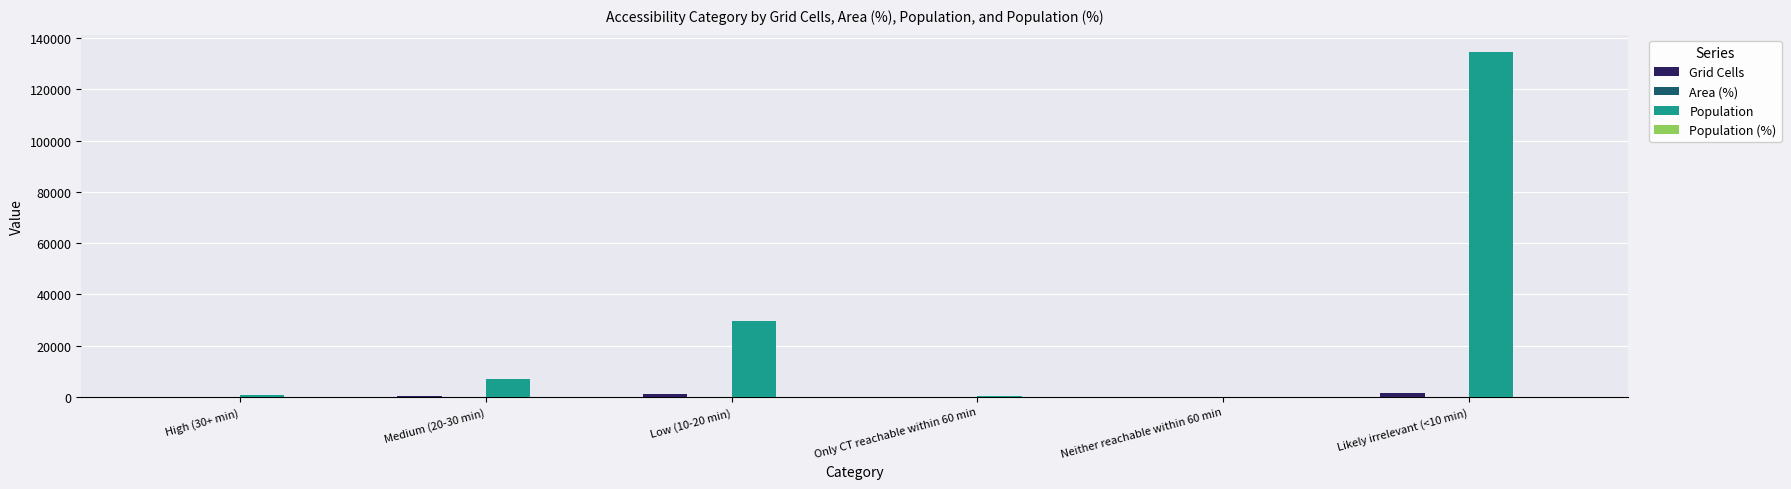

Which series changed the most between Low (10-20 min) and Only CT reachable within 60 min?

Population